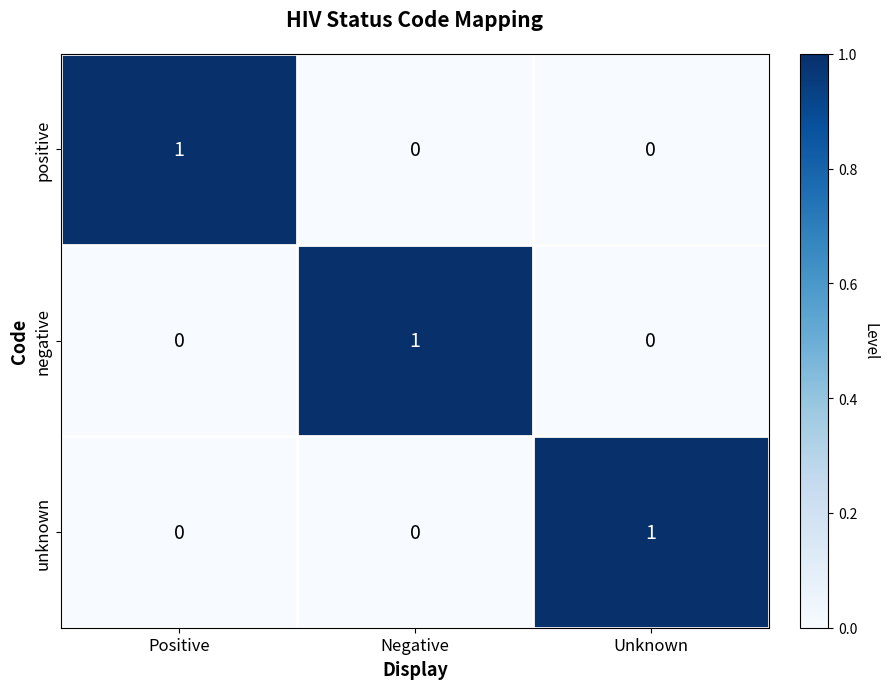

What is the spread (max minus min) of values at Negative?

1